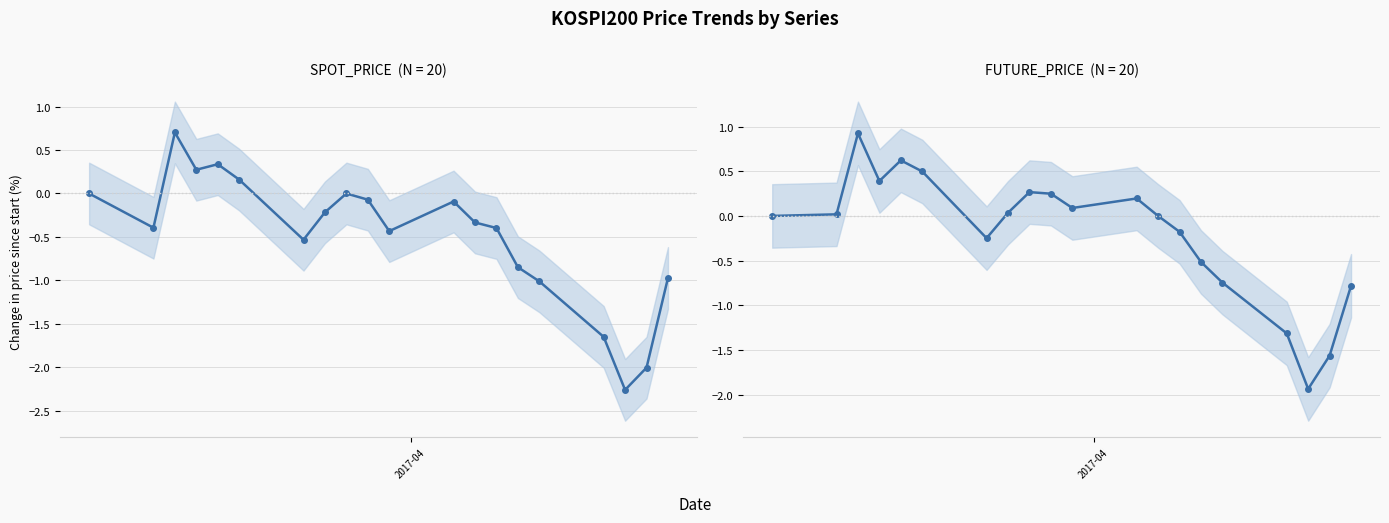

Does the chart have visible grid lines?

Yes